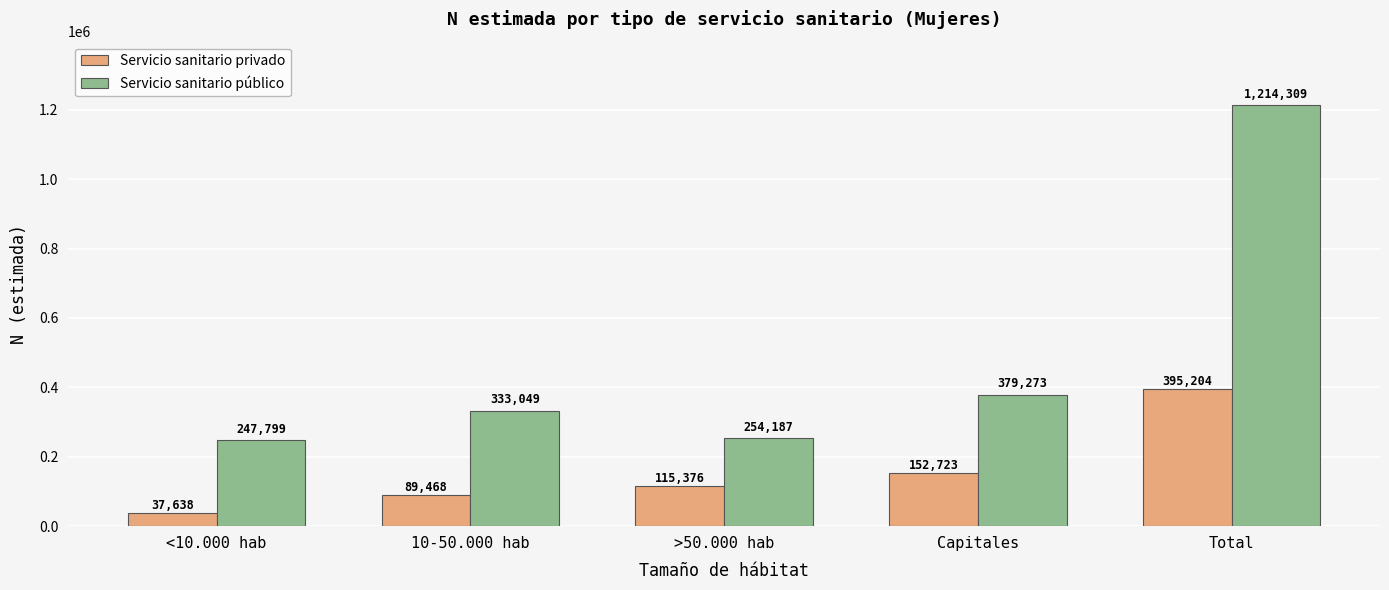

Rank the series at Capitales from lowest to highest value.

Servicio sanitario privado, Servicio sanitario público